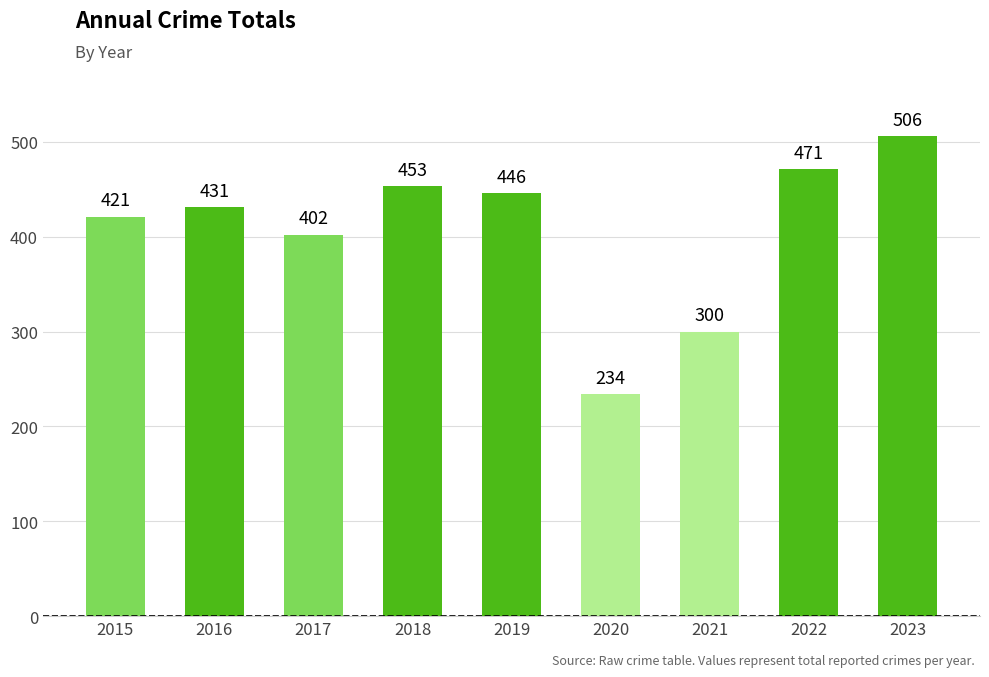

What is the change in value from 2016 to 2017?

-29